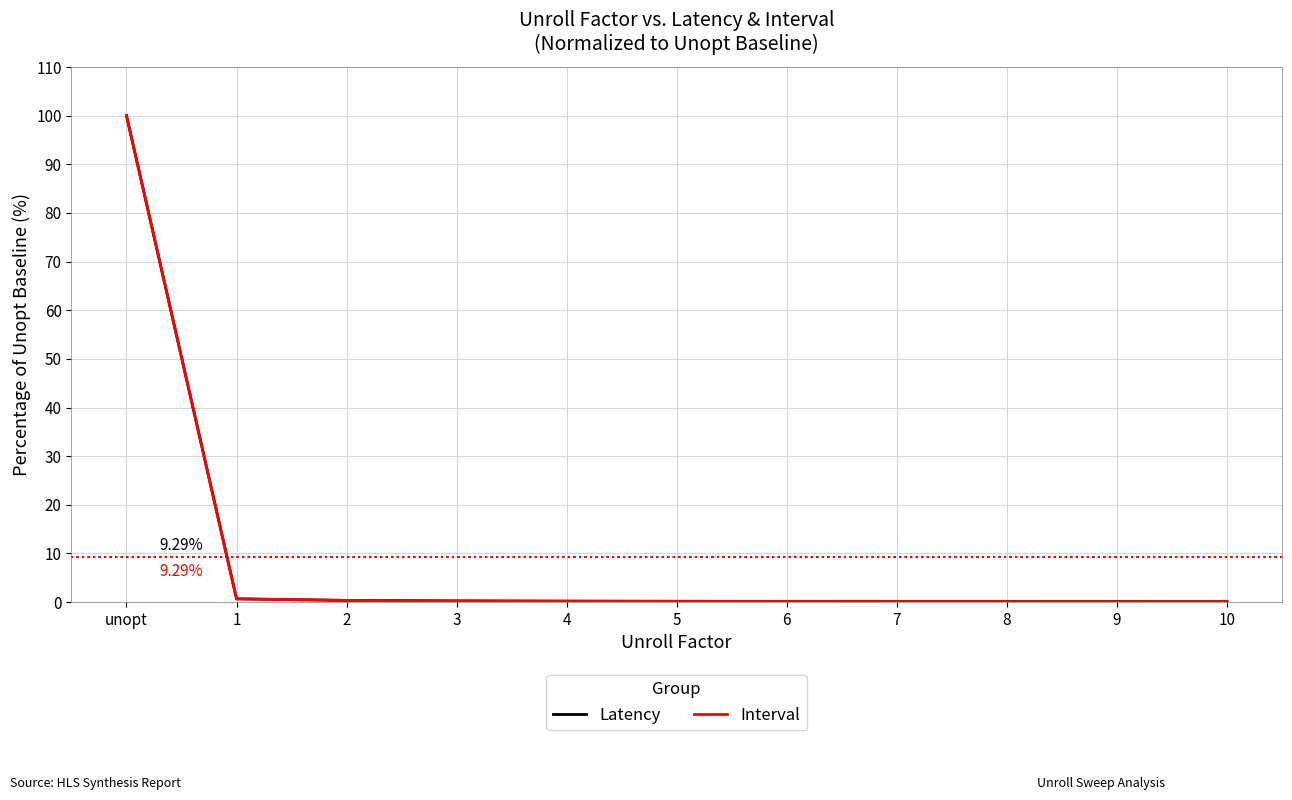

Which label corresponds to the largest value in the chart?

unopt